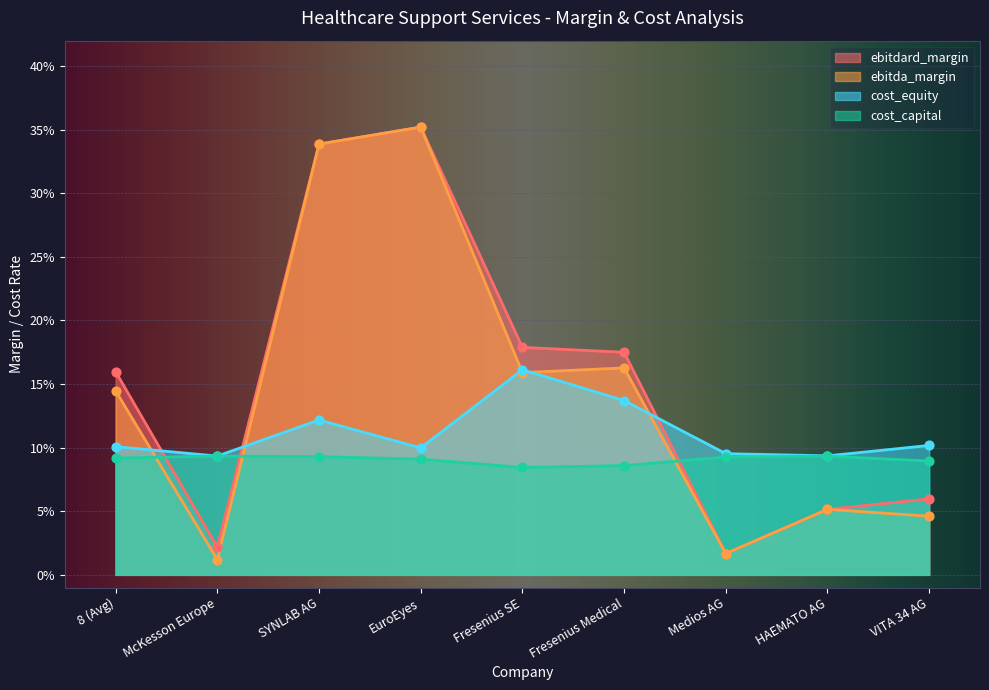

What is the total value across all series at SYNLAB AG?

0.9